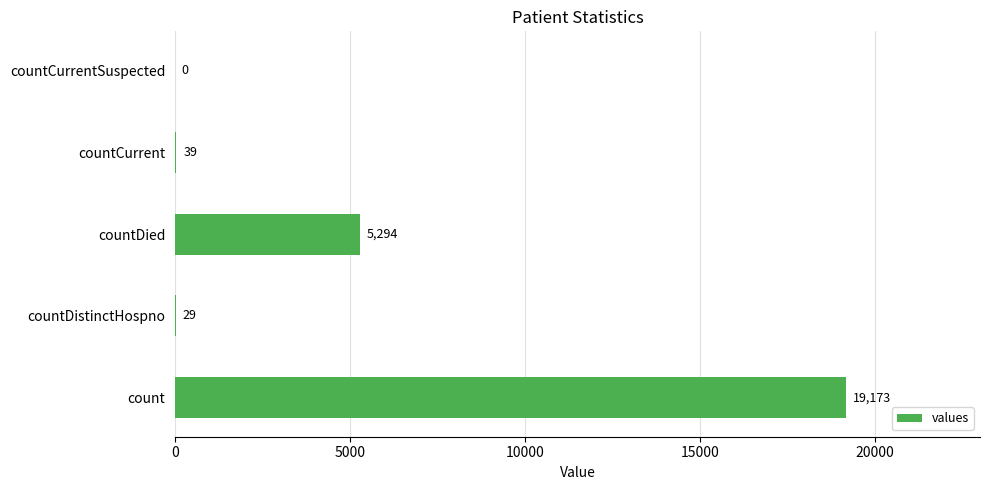

Where is the data nearest to the value 9586?

countDied